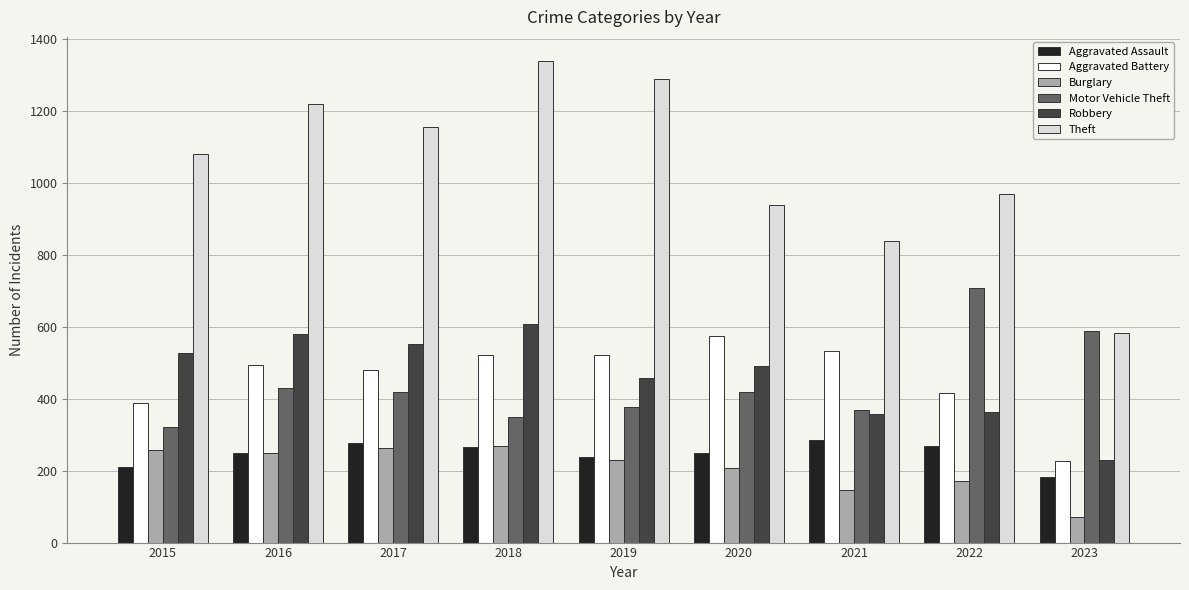

What value does the Aggravated Assault series have at 2019, to the nearest 5?

240